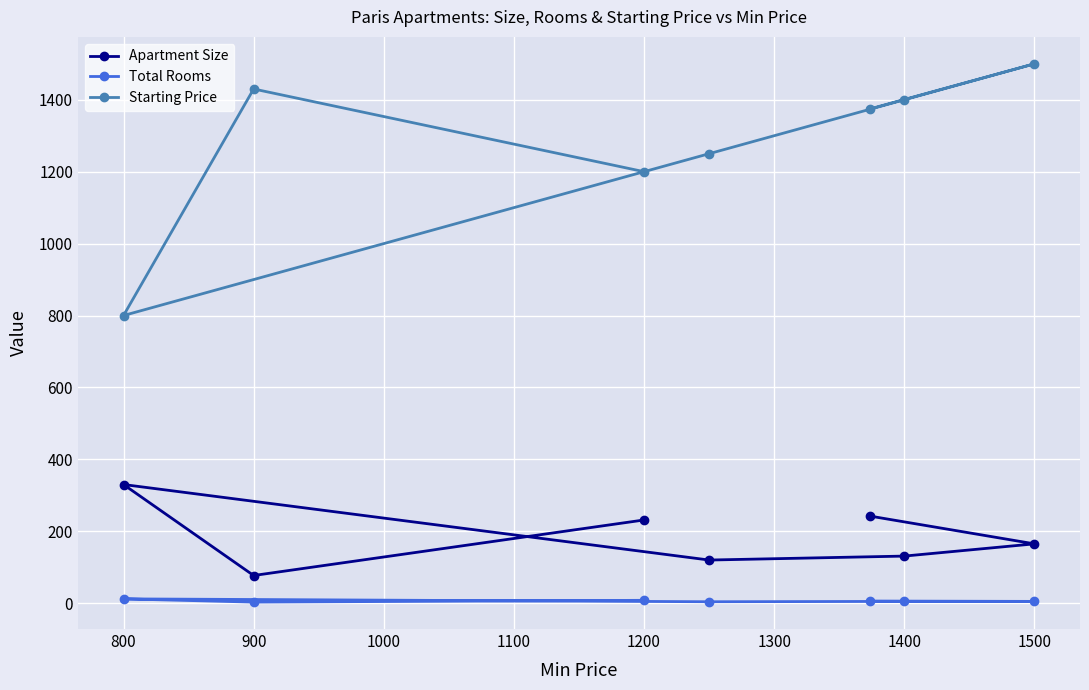

Which series has the largest range (max minus min)?

Starting Price